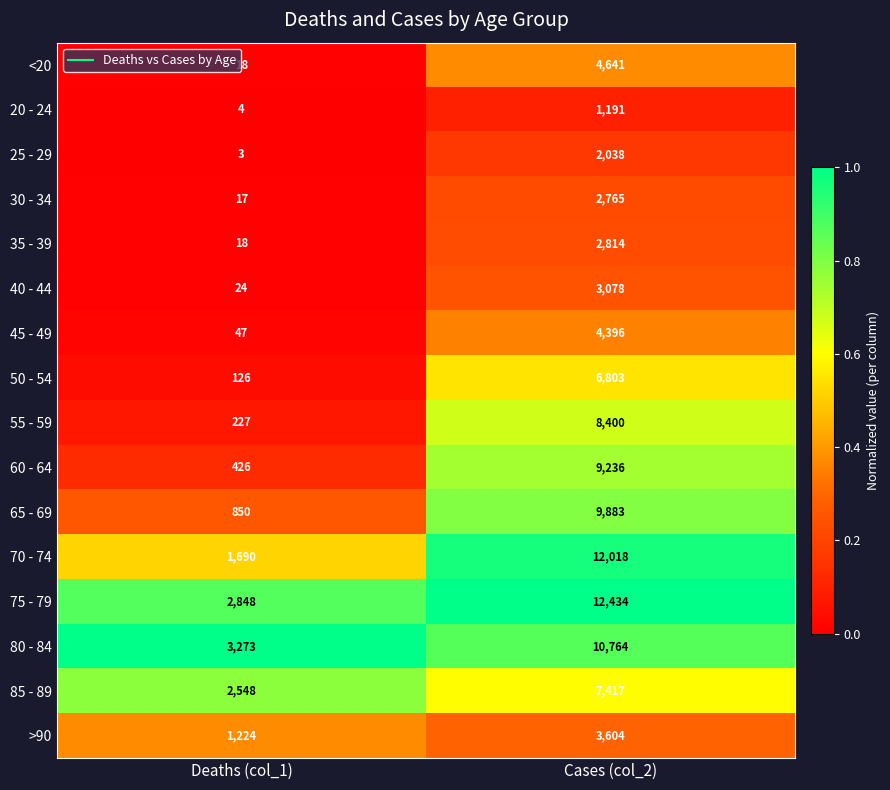

What is the total value across all series at Deaths (col_1)?

13343